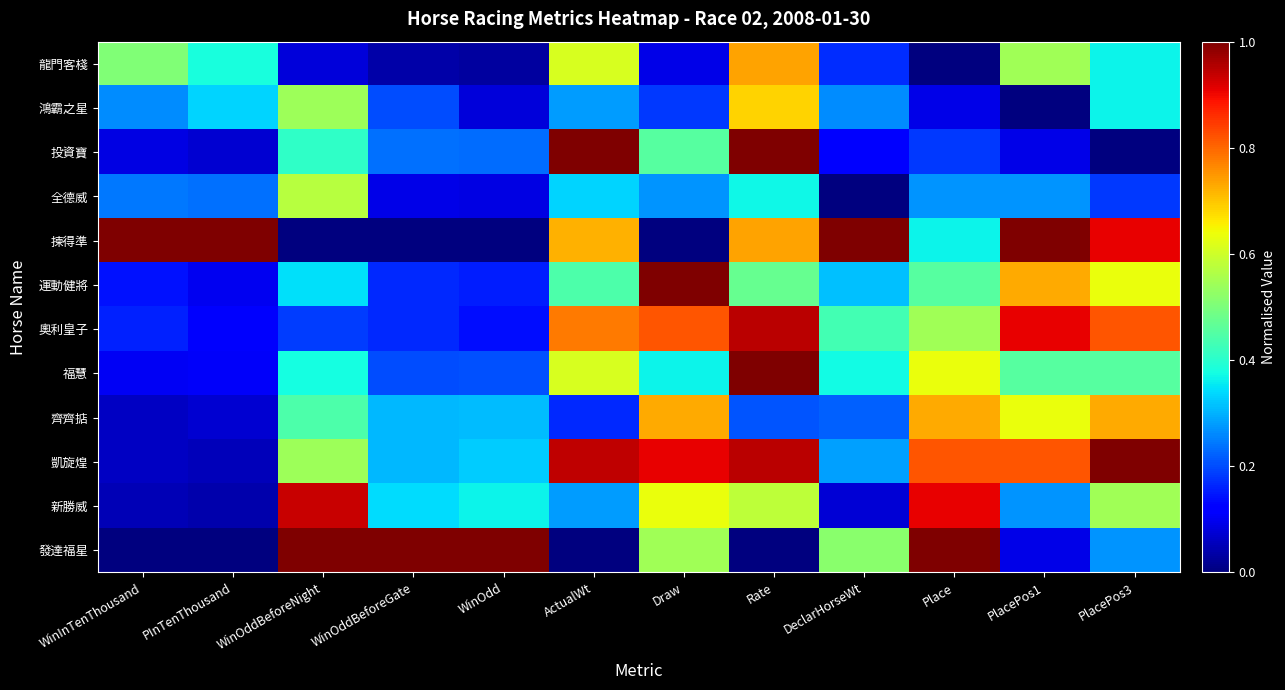

Reading right to left, transcribe all the data shown in this chart.

龍門客棧: PlacePos3=0.4	PlacePos1=0.5	Place=0.0	DeclarHorseWt=0.2	Rate=0.7	Draw=0.1	ActualWt=0.6	WinOdd=0.0	WinOddBeforeGate=0.0	WinOddBeforeNight=0.1	PInTenThousand=0.4	WinInTenThousand=0.5
鴻霸之星: PlacePos3=0.4	PlacePos1=0.0	Place=0.1	DeclarHorseWt=0.3	Rate=0.7	Draw=0.2	ActualWt=0.3	WinOdd=0.1	WinOddBeforeGate=0.2	WinOddBeforeNight=0.5	PInTenThousand=0.3	WinInTenThousand=0.3
投資寶: PlacePos3=0.0	PlacePos1=0.1	Place=0.2	DeclarHorseWt=0.1	Rate=1.0	Draw=0.5	ActualWt=1.0	WinOdd=0.2	WinOddBeforeGate=0.2	WinOddBeforeNight=0.4	PInTenThousand=0.1	WinInTenThousand=0.1
全德威: PlacePos3=0.2	PlacePos1=0.3	Place=0.3	DeclarHorseWt=0.0	Rate=0.4	Draw=0.3	ActualWt=0.3	WinOdd=0.1	WinOddBeforeGate=0.1	WinOddBeforeNight=0.6	PInTenThousand=0.2	WinInTenThousand=0.2
揀得準: PlacePos3=0.9	PlacePos1=1.0	Place=0.4	DeclarHorseWt=1.0	Rate=0.7	Draw=0.0	ActualWt=0.7	WinOdd=0.0	WinOddBeforeGate=0.0	WinOddBeforeNight=0.0	PInTenThousand=1.0	WinInTenThousand=1.0
運動健將: PlacePos3=0.6	PlacePos1=0.7	Place=0.5	DeclarHorseWt=0.3	Rate=0.5	Draw=1.0	ActualWt=0.4	WinOdd=0.2	WinOddBeforeGate=0.2	WinOddBeforeNight=0.3	PInTenThousand=0.1	WinInTenThousand=0.1
奧利皇子: PlacePos3=0.8	PlacePos1=0.9	Place=0.5	DeclarHorseWt=0.4	Rate=0.9	Draw=0.8	ActualWt=0.8	WinOdd=0.1	WinOddBeforeGate=0.2	WinOddBeforeNight=0.2	PInTenThousand=0.1	WinInTenThousand=0.2
福慧: PlacePos3=0.5	PlacePos1=0.5	Place=0.6	DeclarHorseWt=0.4	Rate=1.0	Draw=0.4	ActualWt=0.6	WinOdd=0.2	WinOddBeforeGate=0.2	WinOddBeforeNight=0.4	PInTenThousand=0.1	WinInTenThousand=0.1
齊齊掂: PlacePos3=0.7	PlacePos1=0.6	Place=0.7	DeclarHorseWt=0.2	Rate=0.2	Draw=0.7	ActualWt=0.2	WinOdd=0.3	WinOddBeforeGate=0.3	WinOddBeforeNight=0.4	PInTenThousand=0.1	WinInTenThousand=0.1
凱旋煌: PlacePos3=1.0	PlacePos1=0.8	Place=0.8	DeclarHorseWt=0.3	Rate=0.9	Draw=0.9	ActualWt=0.9	WinOdd=0.3	WinOddBeforeGate=0.3	WinOddBeforeNight=0.5	PInTenThousand=0.1	WinInTenThousand=0.1
新勝威: PlacePos3=0.5	PlacePos1=0.3	Place=0.9	DeclarHorseWt=0.1	Rate=0.6	Draw=0.6	ActualWt=0.3	WinOdd=0.4	WinOddBeforeGate=0.3	WinOddBeforeNight=0.9	PInTenThousand=0.0	WinInTenThousand=0.0
發達福星: PlacePos3=0.3	PlacePos1=0.1	Place=1.0	DeclarHorseWt=0.5	Rate=0.0	Draw=0.5	ActualWt=0.0	WinOdd=1.0	WinOddBeforeGate=1.0	WinOddBeforeNight=1.0	PInTenThousand=0.0	WinInTenThousand=0.0